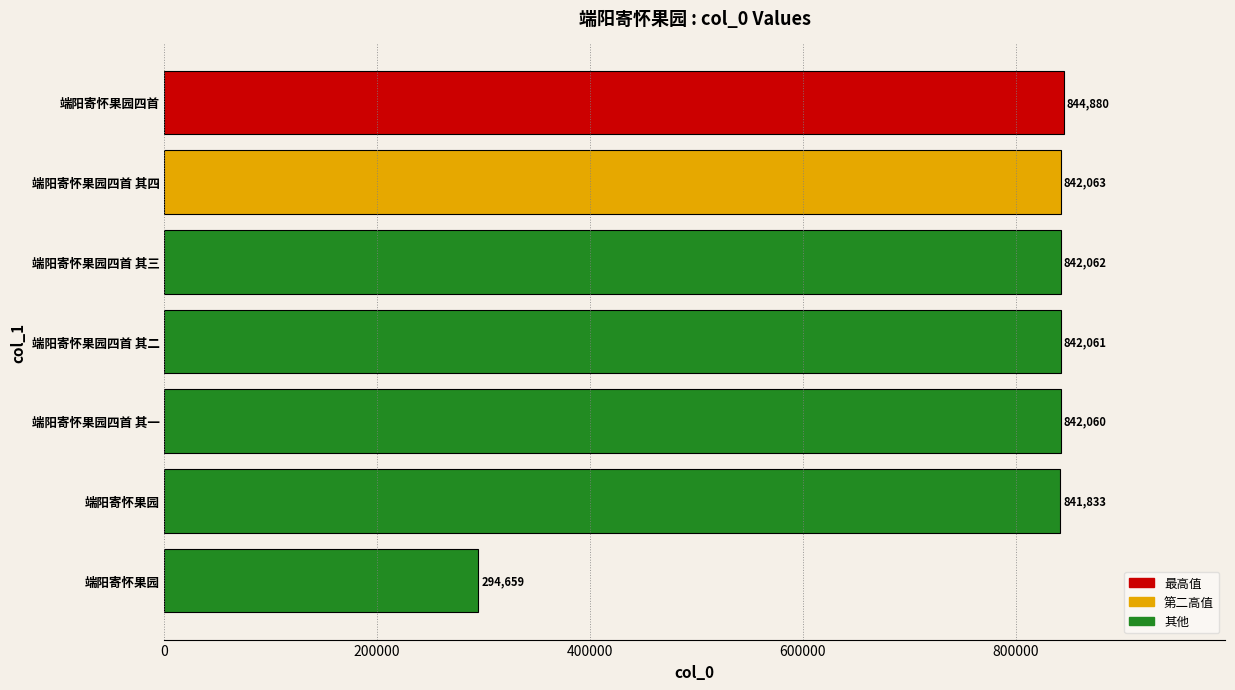

What is the average value?

764231